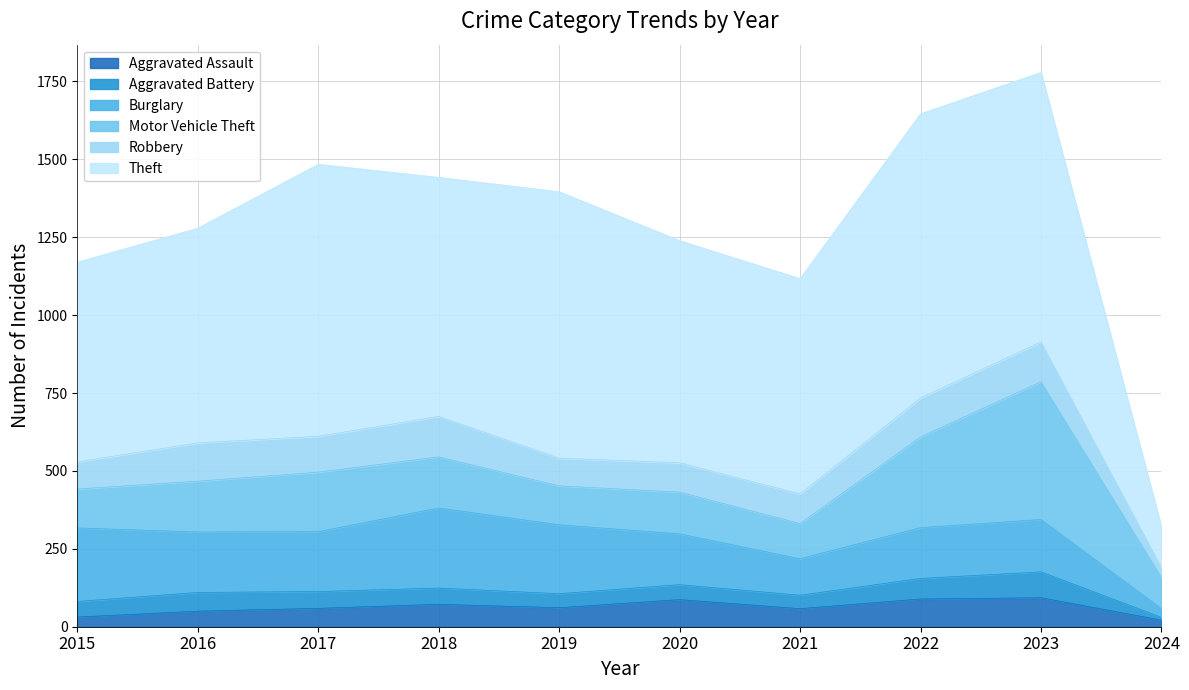

Rank the series at 2017 from lowest to highest value.

Aggravated Battery, Aggravated Assault, Robbery, Motor Vehicle Theft, Burglary, Theft